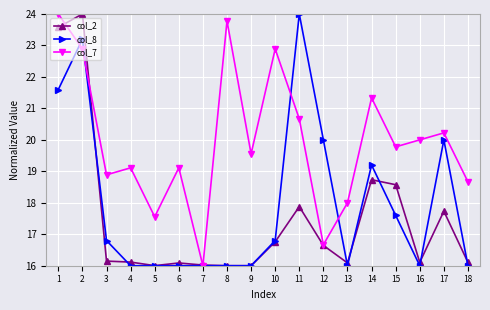

What is the maximum value for col_2?

24.0